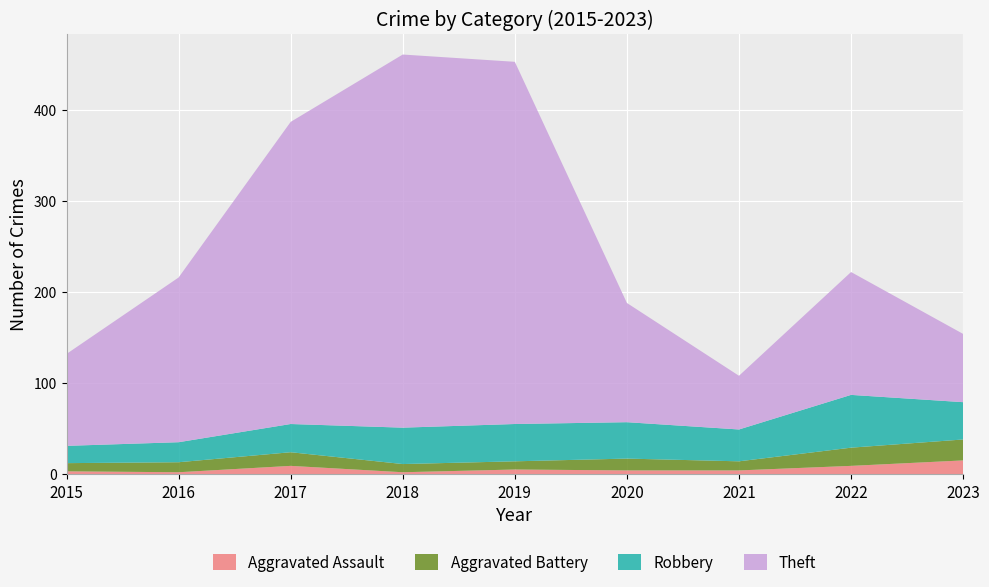

Reading right to left, what are all the values shown in this chart?

Aggravated Assault: 15	9	4	4	5	2	9	2	3
Aggravated Battery: 23	20	10	13	9	9	15	11	9
Robbery: 41	58	35	40	41	40	31	22	19
Theft: 75	135	59	131	398	410	332	181	101